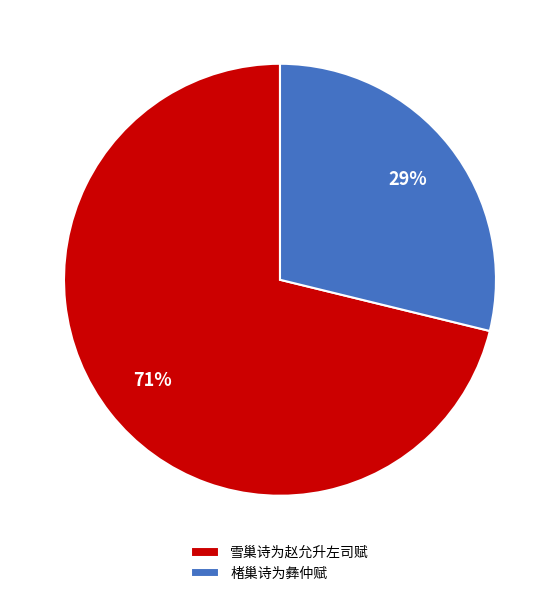

Count the number of slices in the pie.

2